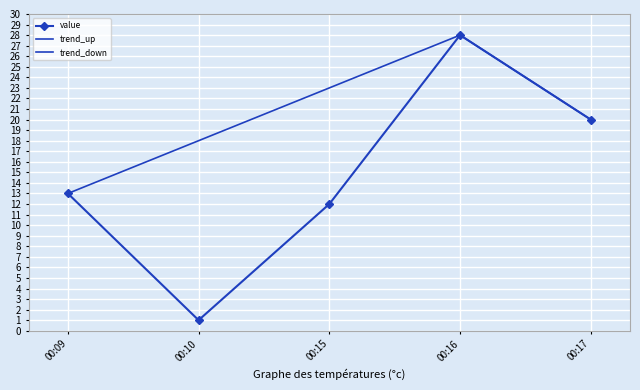

Count the number of categories in the chart.

5